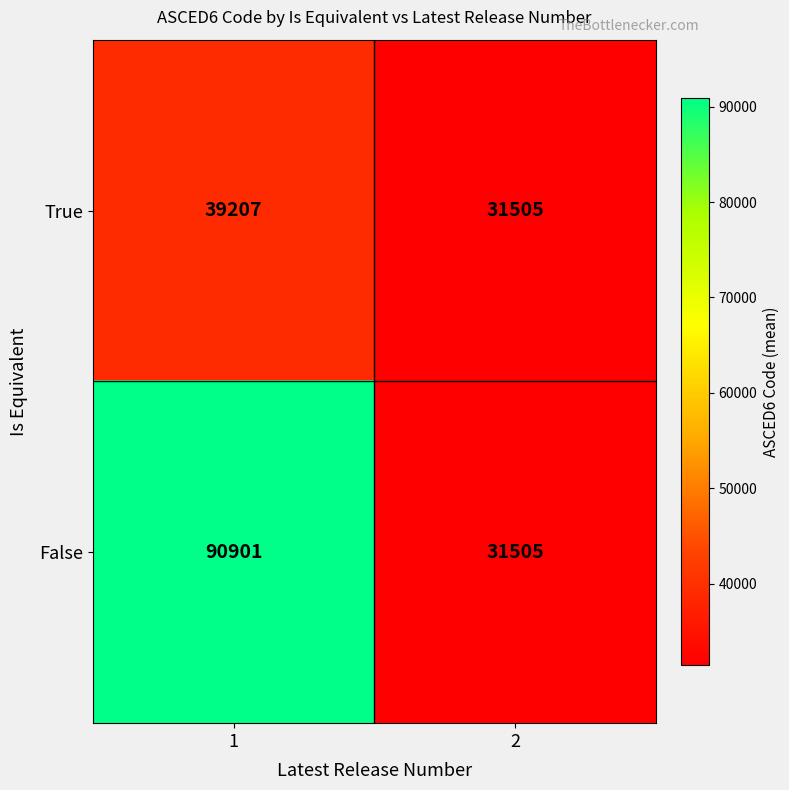

How many distinct data groups are displayed?

2